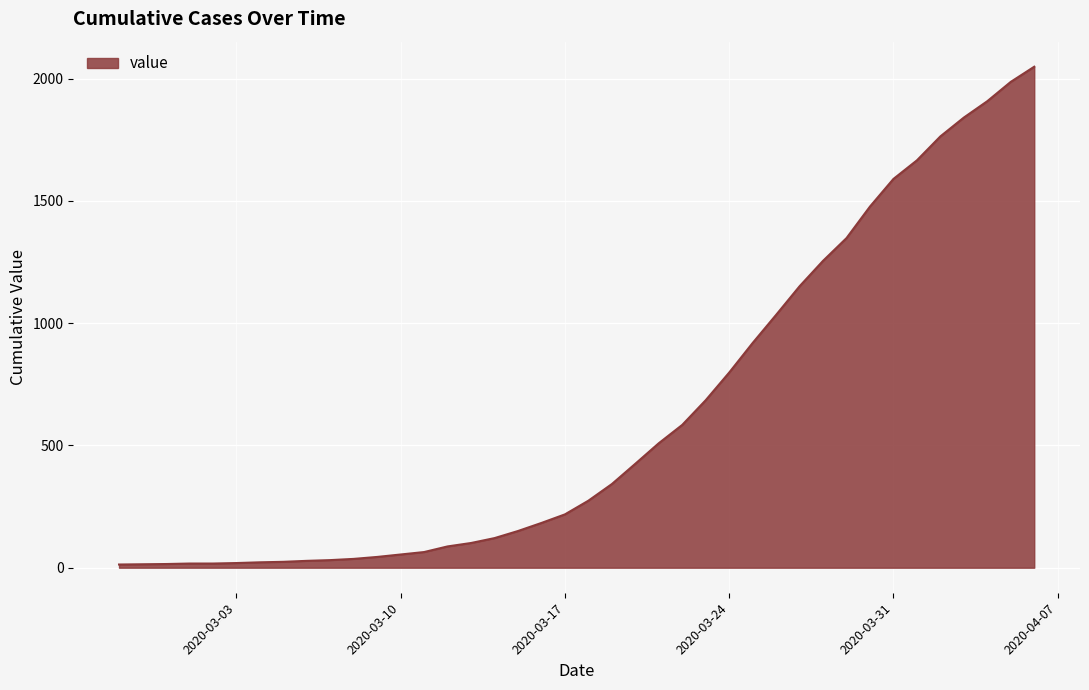

What is the difference between the maximum and minimum values?

2036